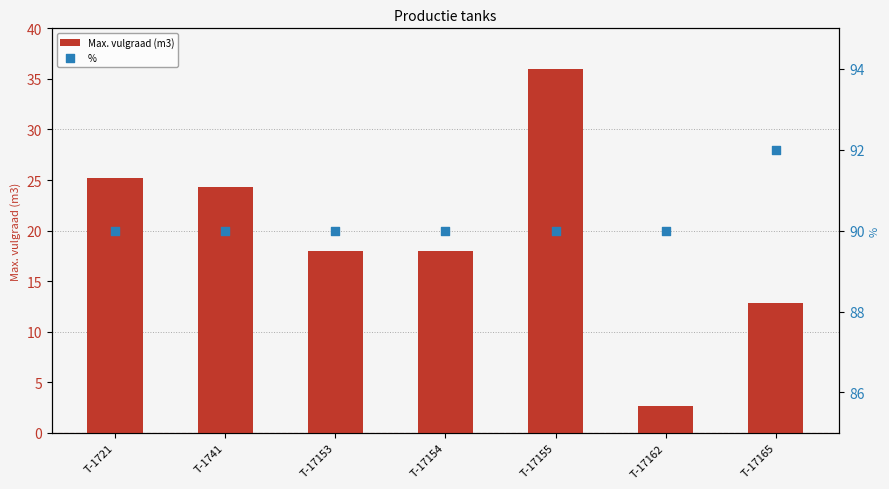

Which series contains the highest Y value?

%